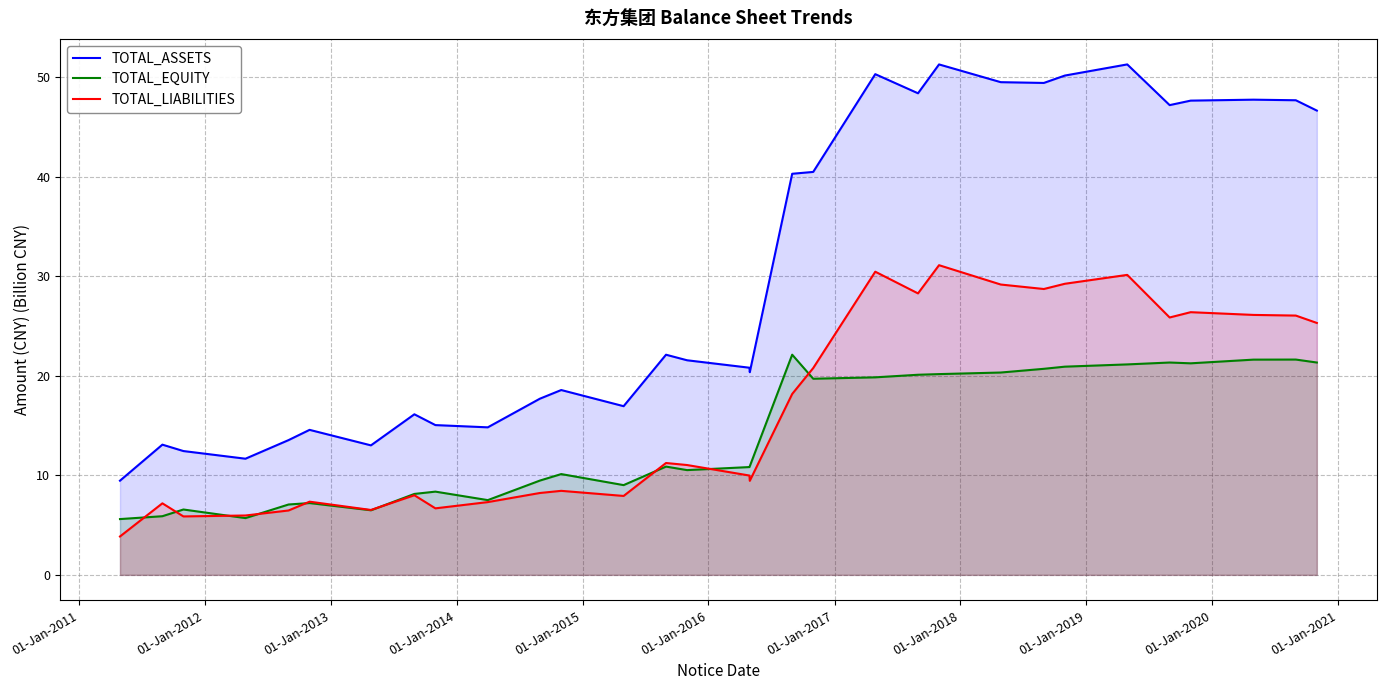

Rank the series by their maximum value, from highest to lowest.

TOTAL_ASSETS, TOTAL_LIABILITIES, TOTAL_EQUITY